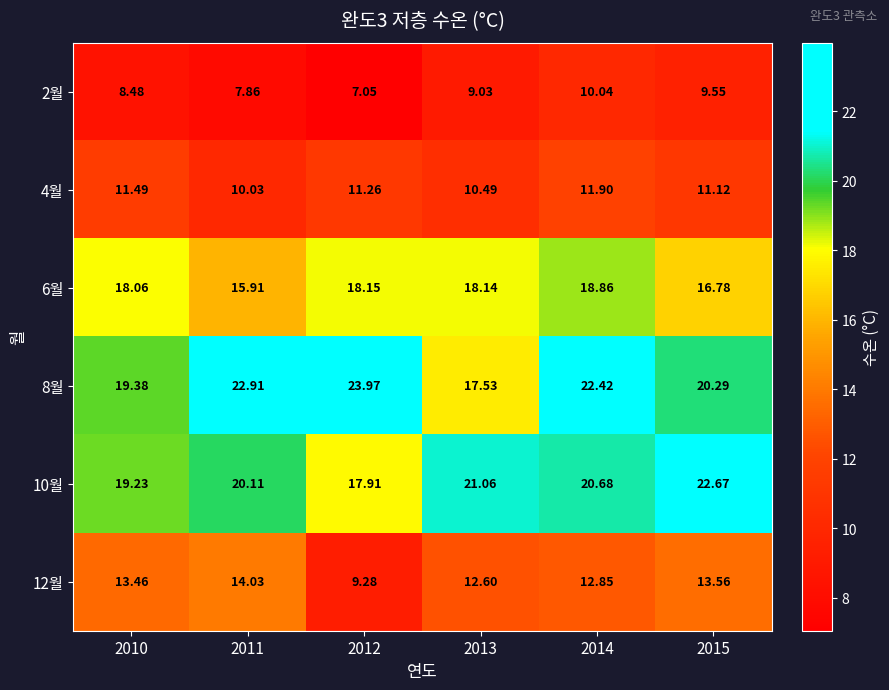

Is the value of 12월 at 2015 greater than the value of 10월 at 2015?

No